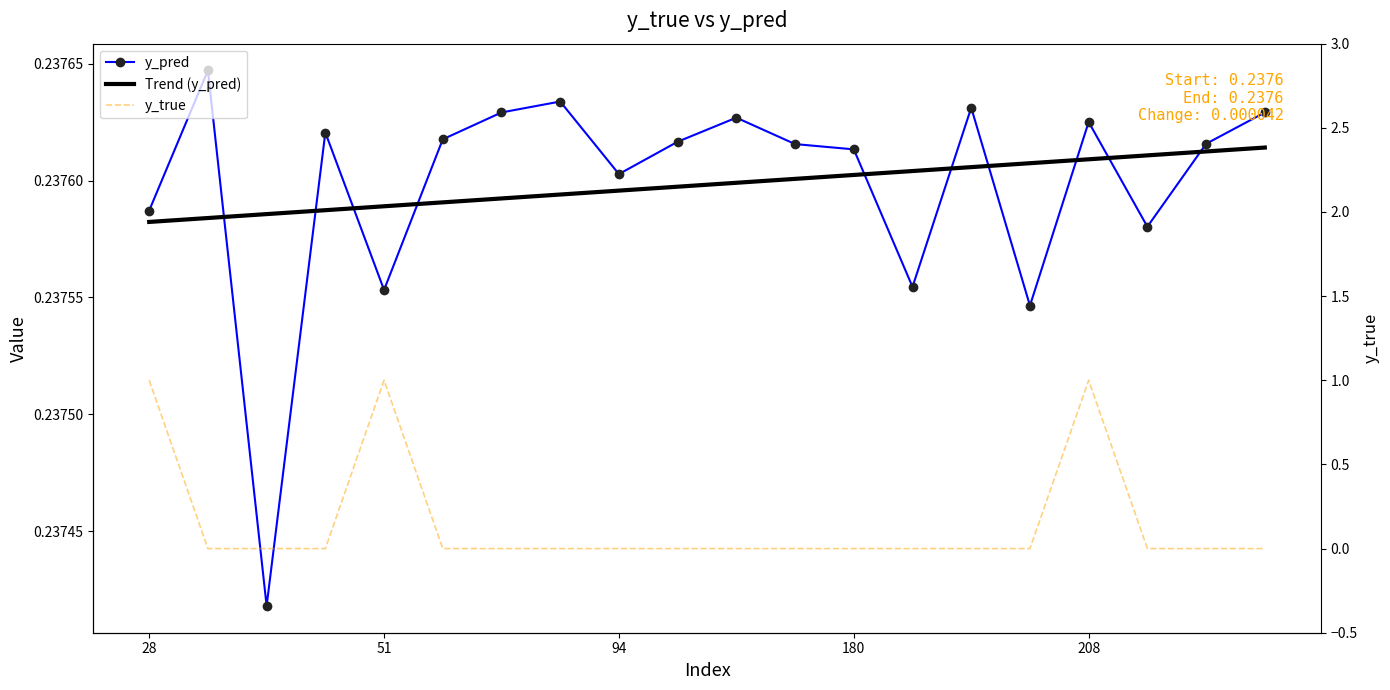

Which series has the largest range (max minus min)?

y_true